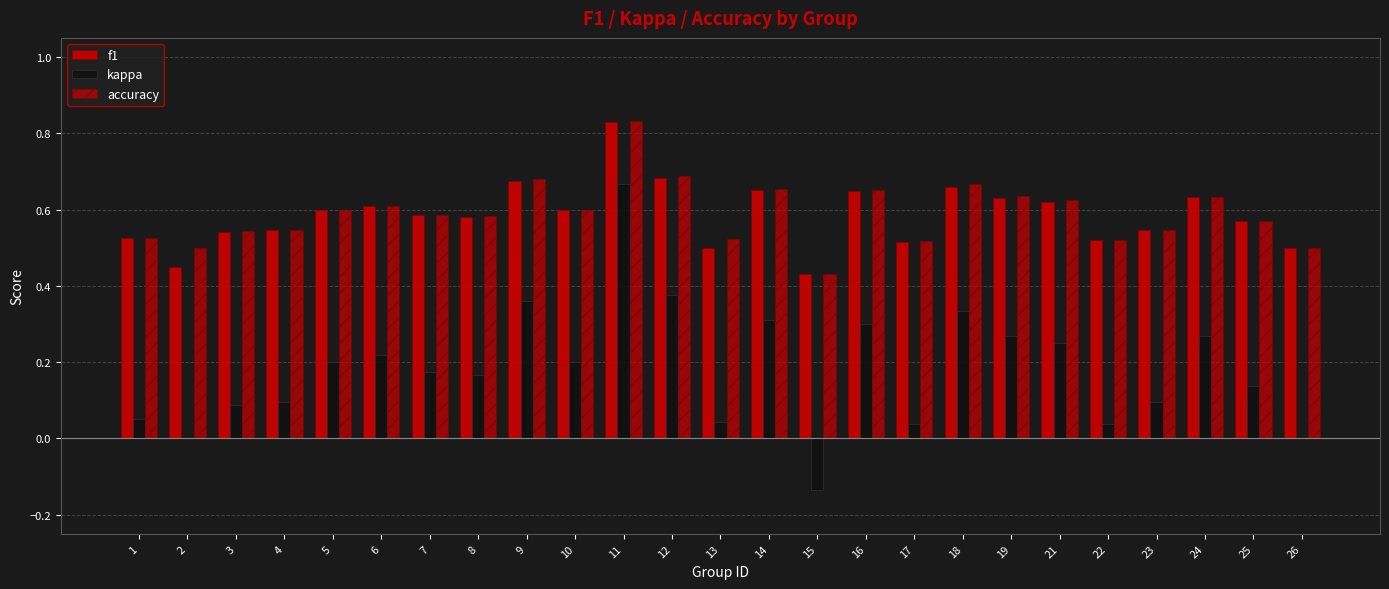

Which series has the largest total across all categories?

accuracy